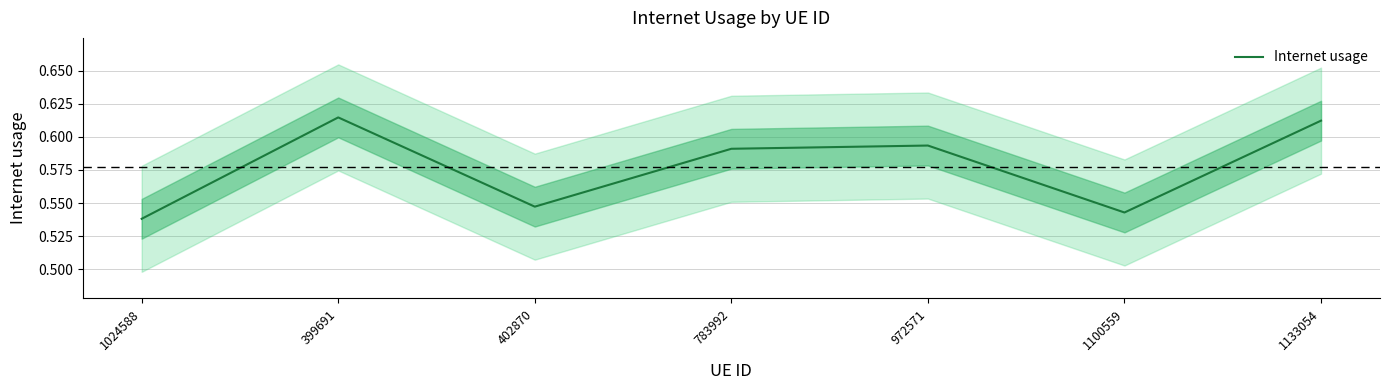

Where is the first local minimum?

402870